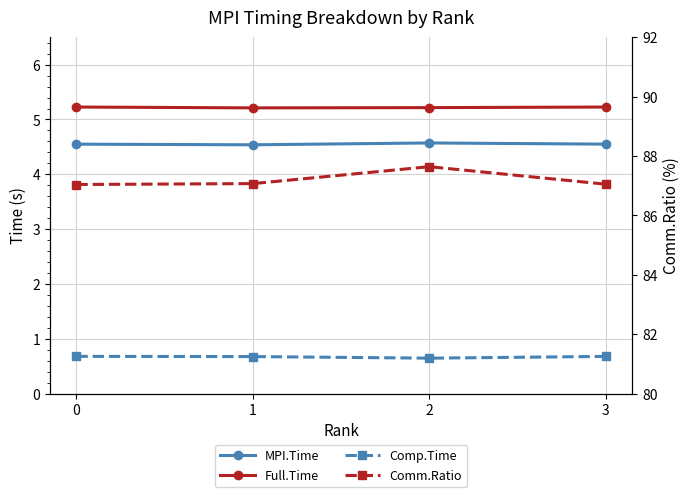

Reading left to right, list all the values displayed in this chart.

MPI.Time: 4.5	4.5	4.6	4.5
Full.Time: 5.2	5.2	5.2	5.2
Comp.Time: 0.7	0.7	0.6	0.7
Comm.Ratio: 87.0	87.1	87.6	87.0